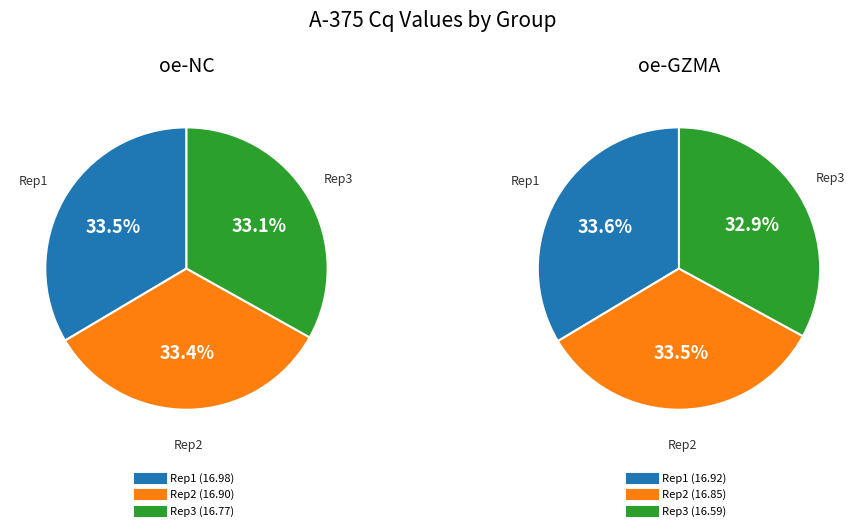

Is there a majority slice in this chart?

No